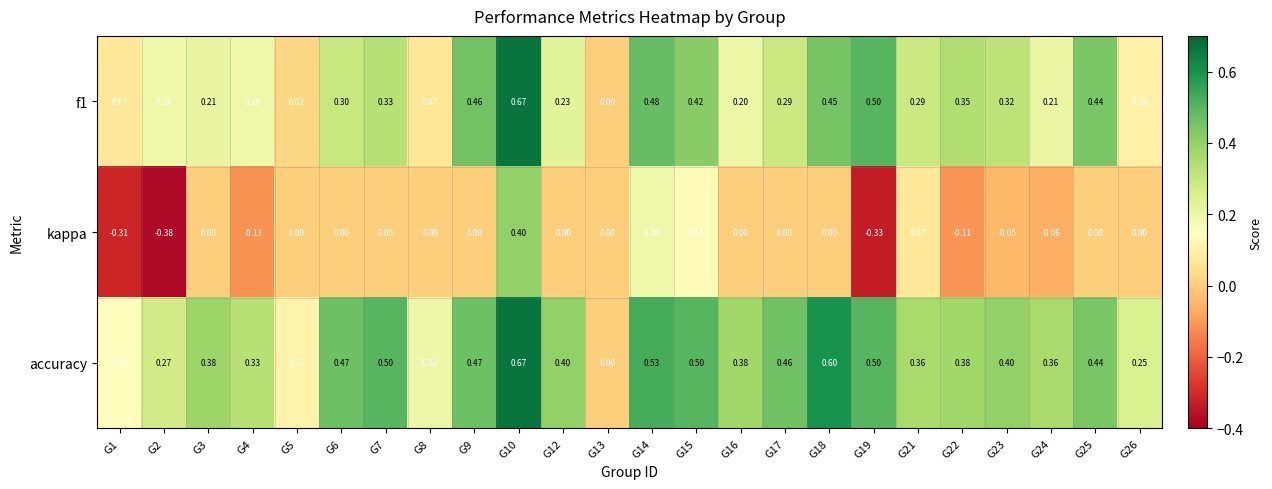

Which series has the largest range (max minus min)?

kappa